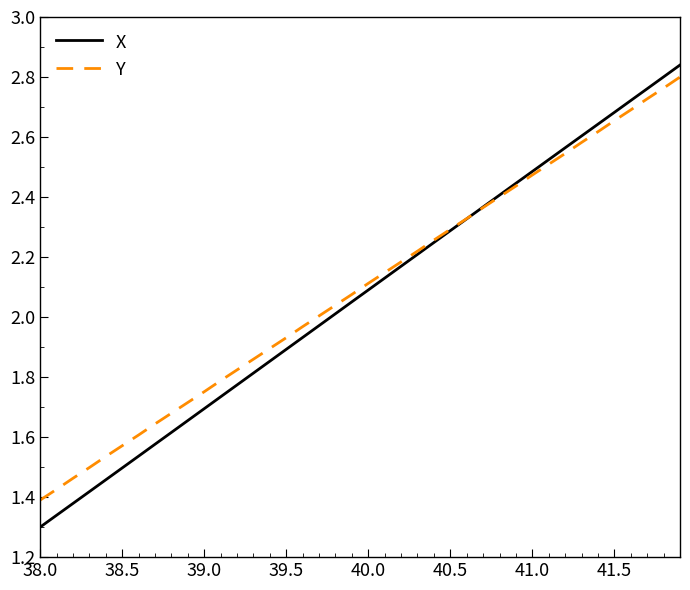

Does the chart display data point markers on the line(s)?

No